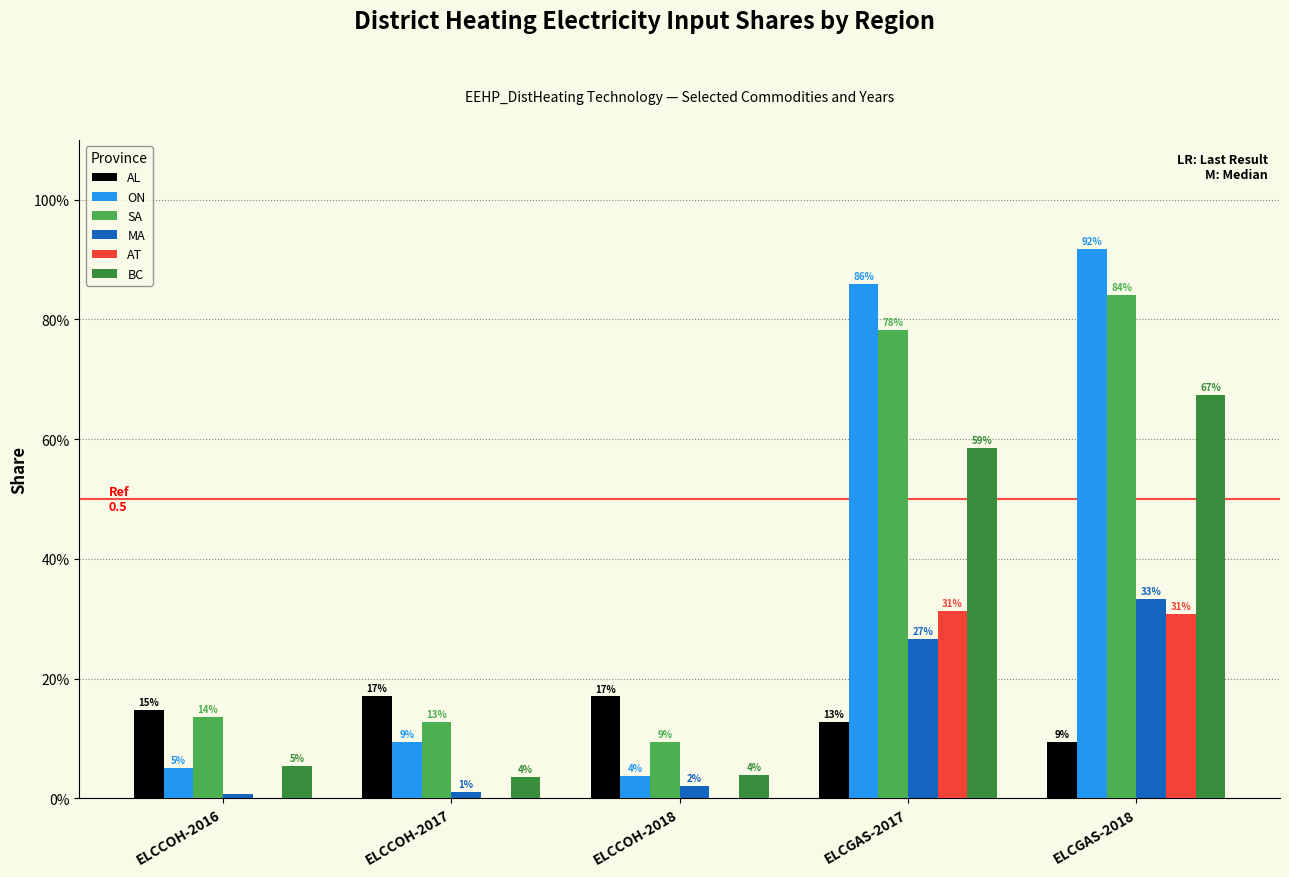

At which label is SA closest to 0?

ELCCOH-2018